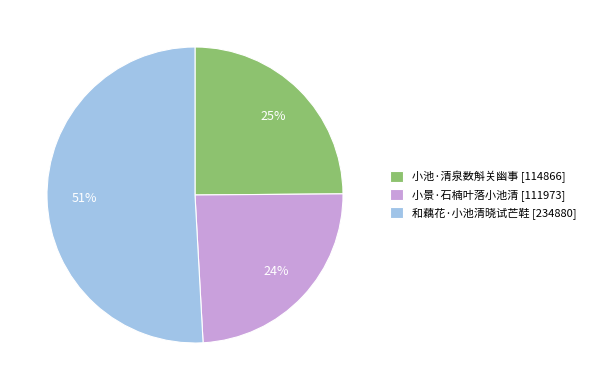

How many slices are in this pie chart?

3